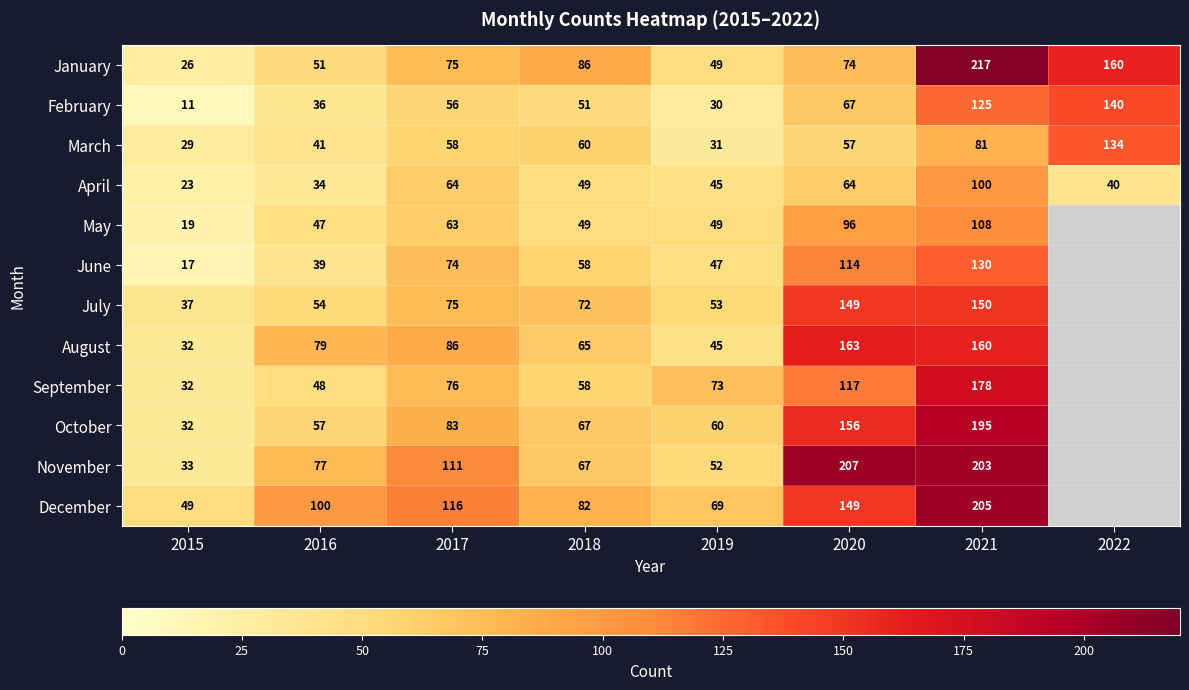

Between 2016 and 2017, which series saw the biggest shift?

June